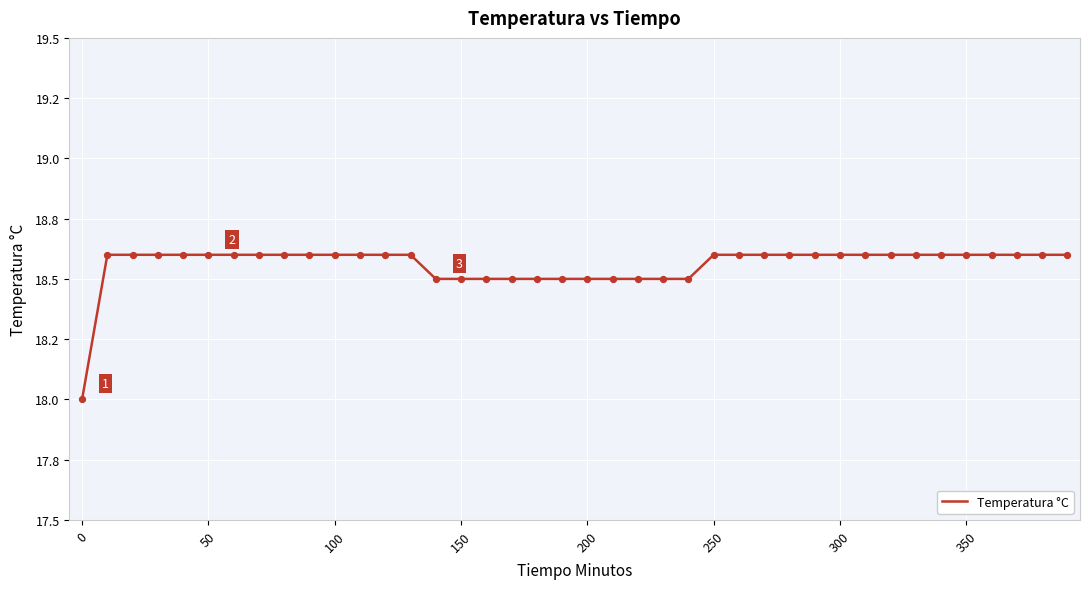

Does the chart have visible grid lines?

Yes